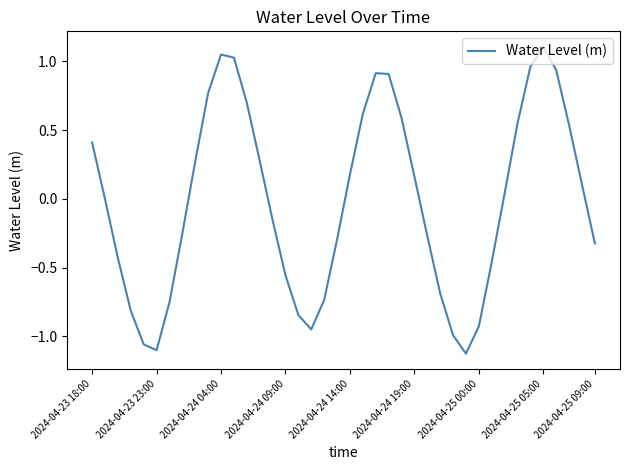

What is the difference between the maximum and minimum values?

2.2